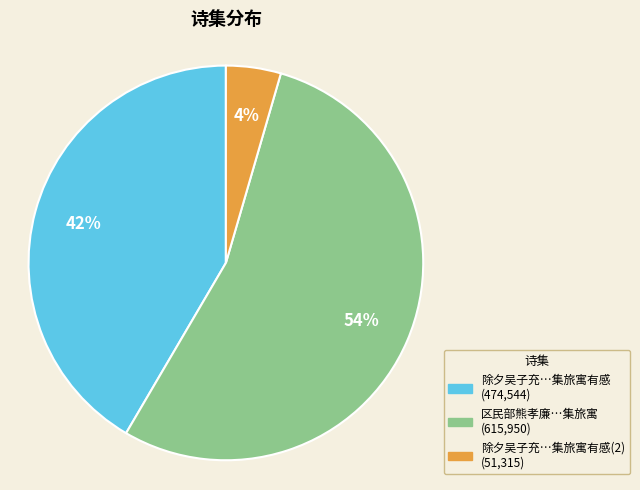

To the nearest percent, what is the average slice percentage?

33%